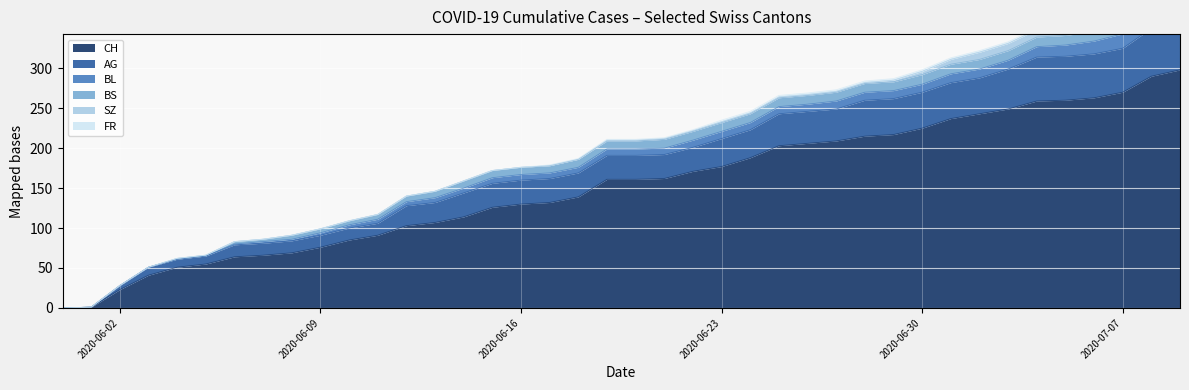

What is the label of the 6th point from the left?

2020-06-05